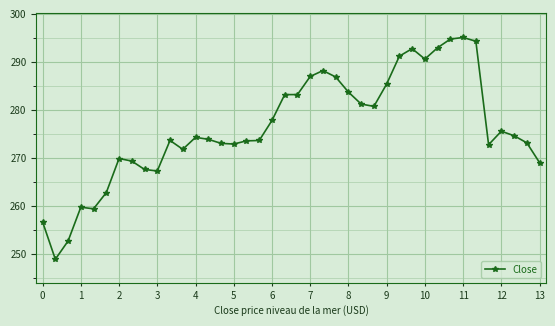

What is the smallest value displayed?

248.9